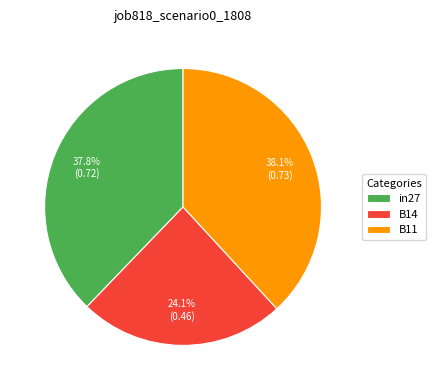

What is the smallest slice in the pie chart?

B14